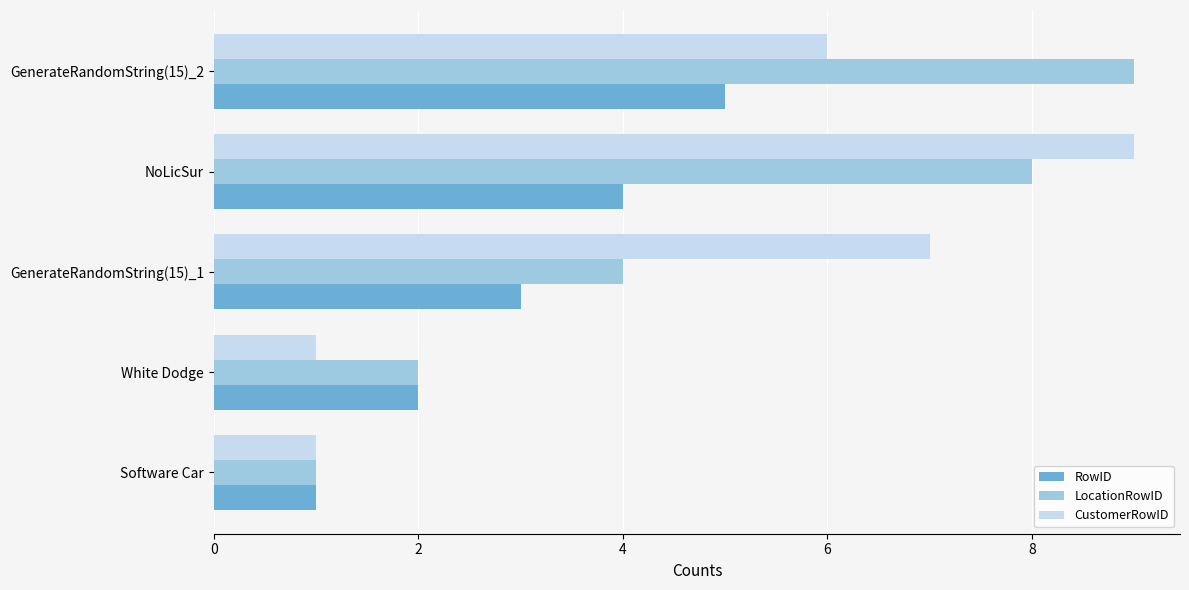

Is it true that CustomerRowID equals 6 at GenerateRandomString(15)_2?

True